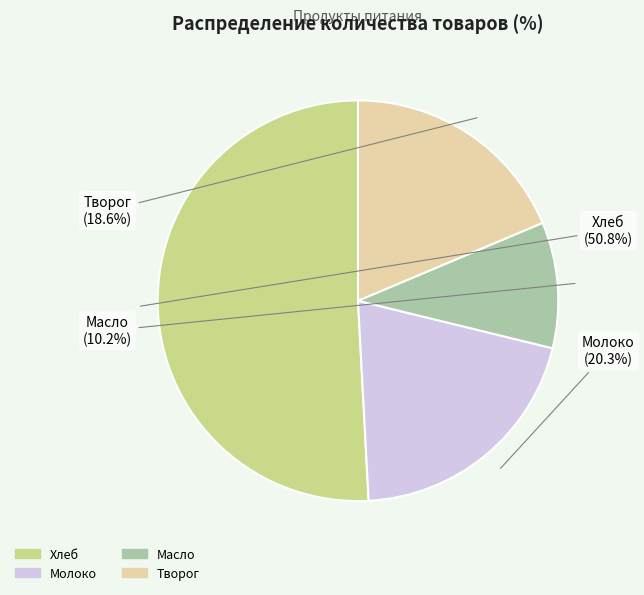

How much of the chart is everything except Творог?

81.4%